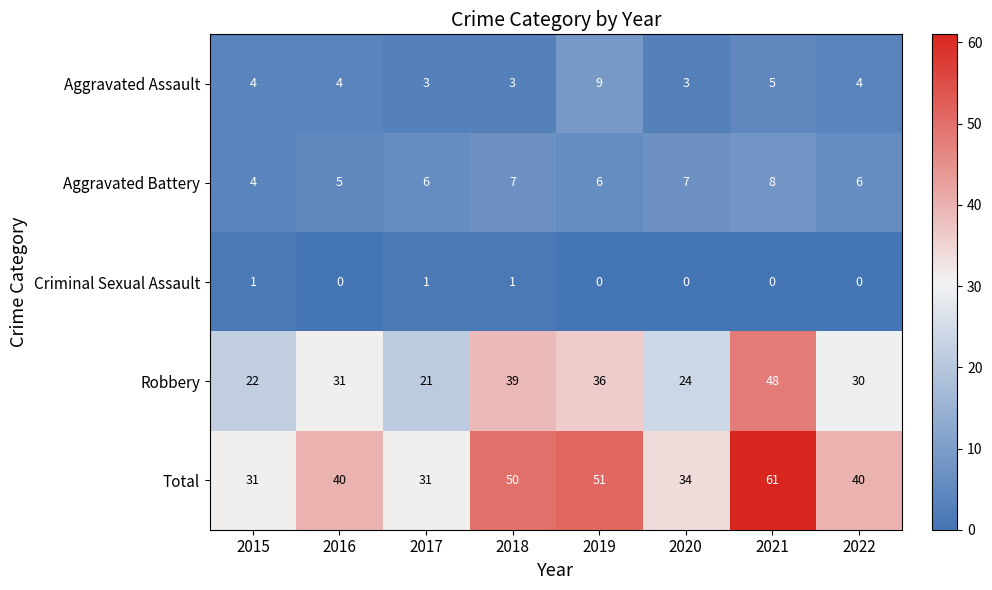

Is it true that Criminal Sexual Assault equals 1 at 2015?

True